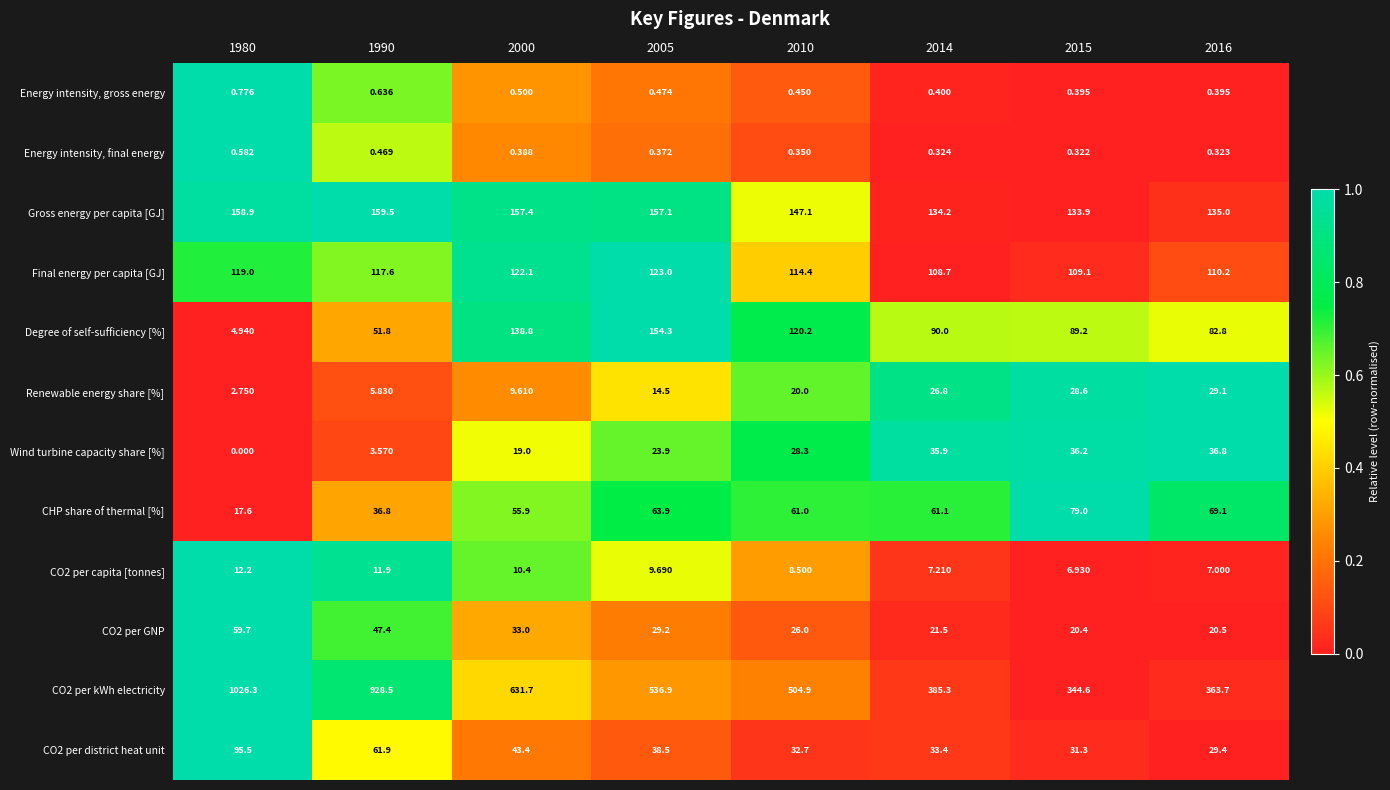

Is the value of Energy intensity, final energy at 2014 greater than the value of Renewable energy share [%] at 1980?

No